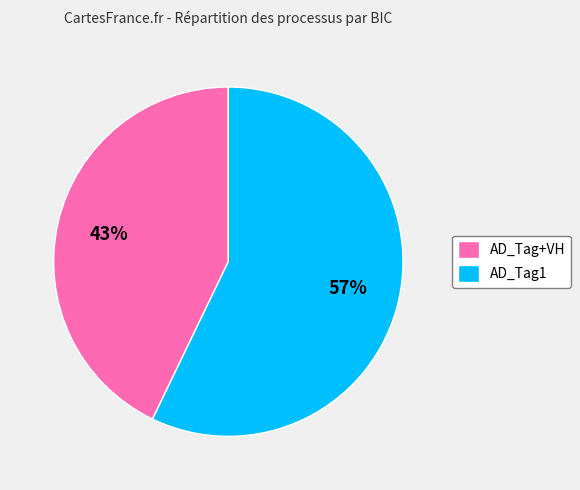

Which category has the biggest portion of the pie?

AD_Tag1